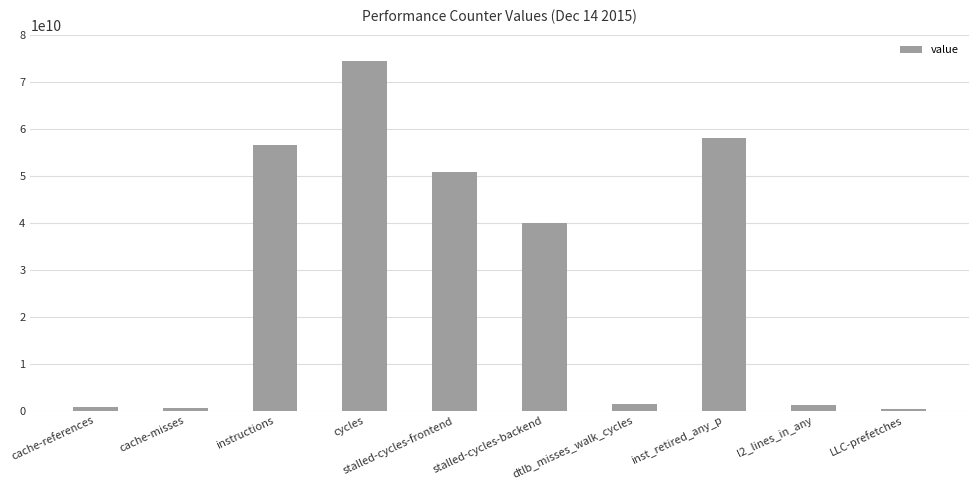

How many data points does each series have?

10